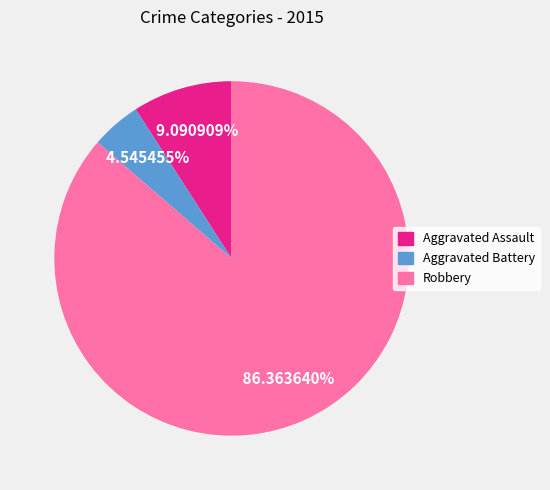

Is there any slice that represents more than half of the pie?

Yes